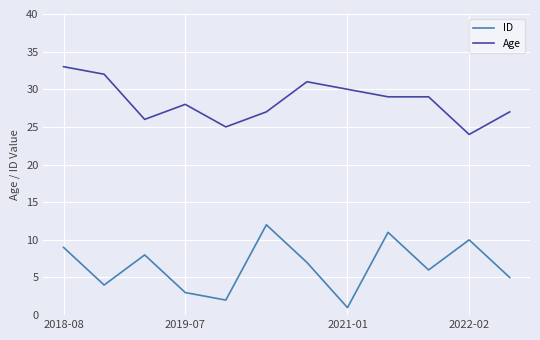

What is the difference between the maximum and minimum values in the ID series?

11